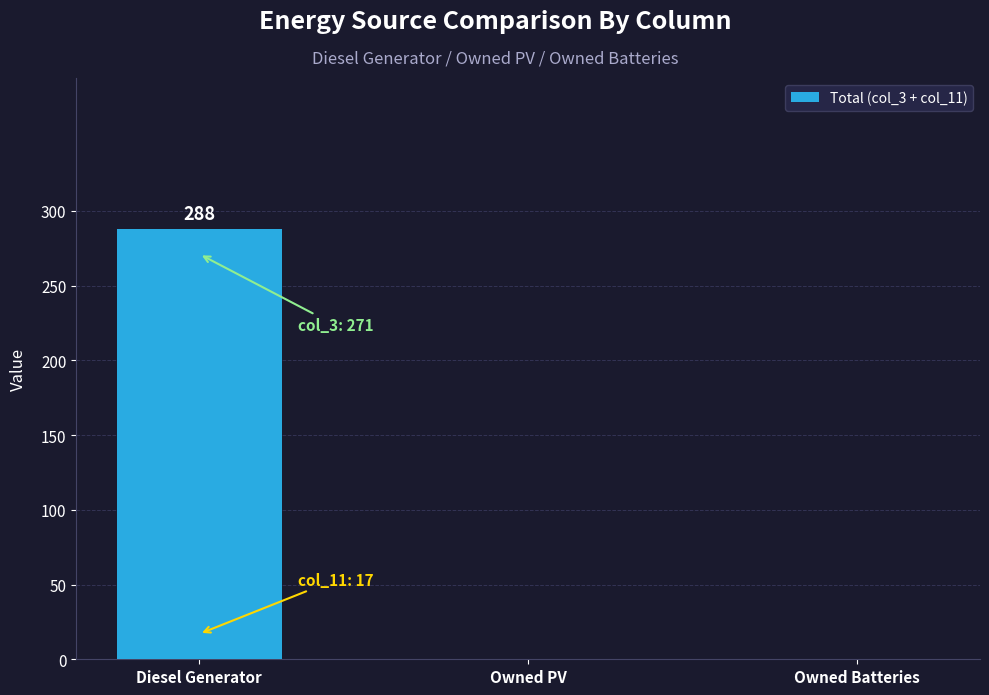

The chart shows a value of 131 at Diesel Generator. True or false?

False